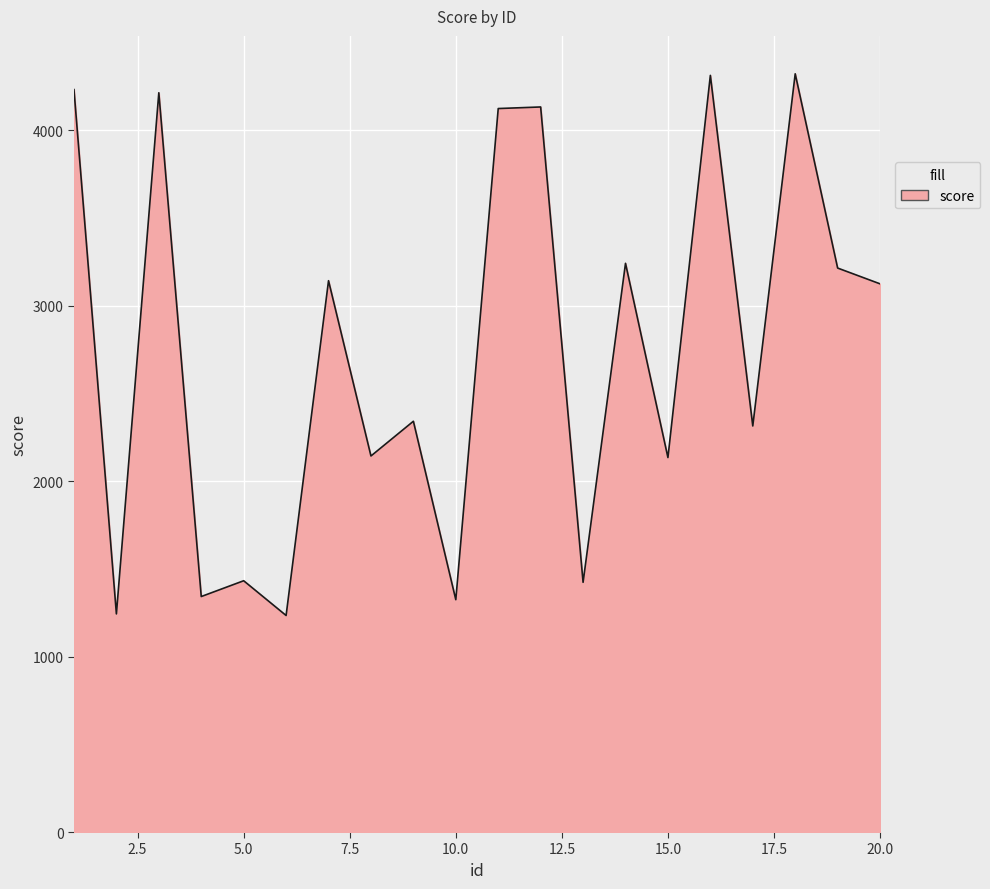

How many lines are shown in the chart?

1